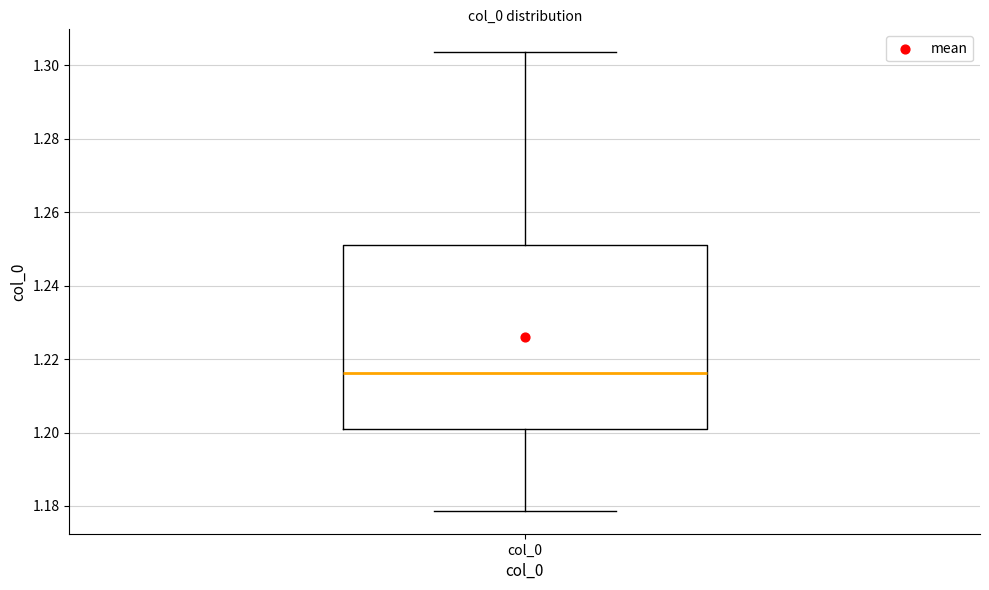

Where does the lower whisker of the box for col_0 end on the y-axis? The values are not printed on the chart, so give them approximately, as read against the axis.

1.178